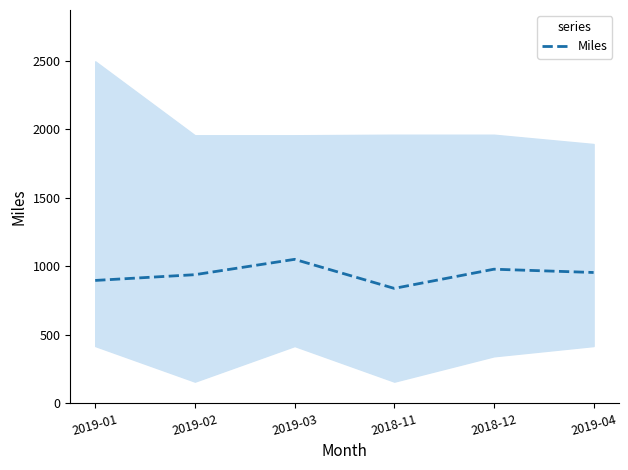

True or false: the data shows 1050 at 2019-03.

True